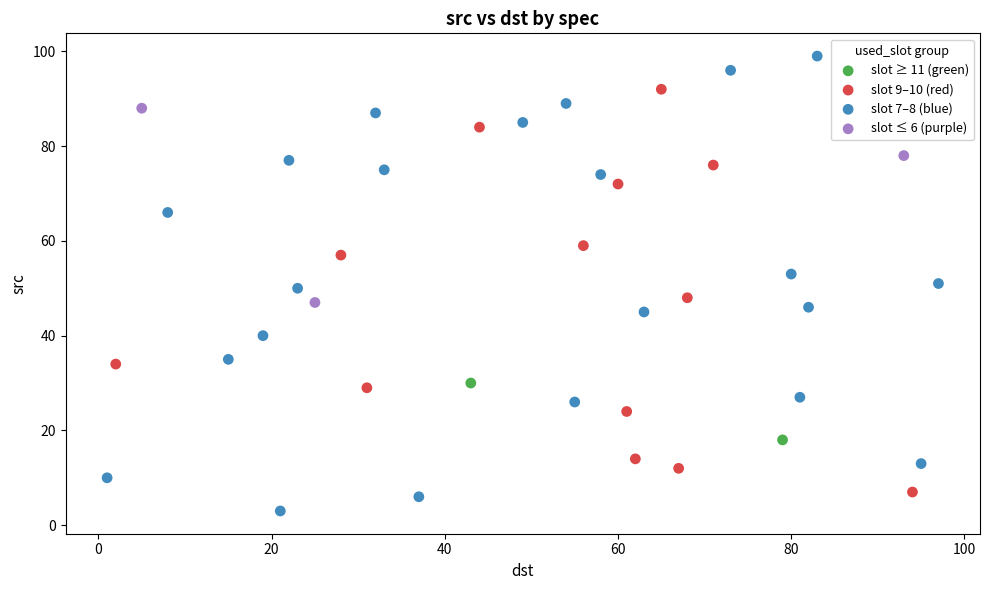

Which series reaches the maximum Y coordinate?

slot 7–8 (blue)